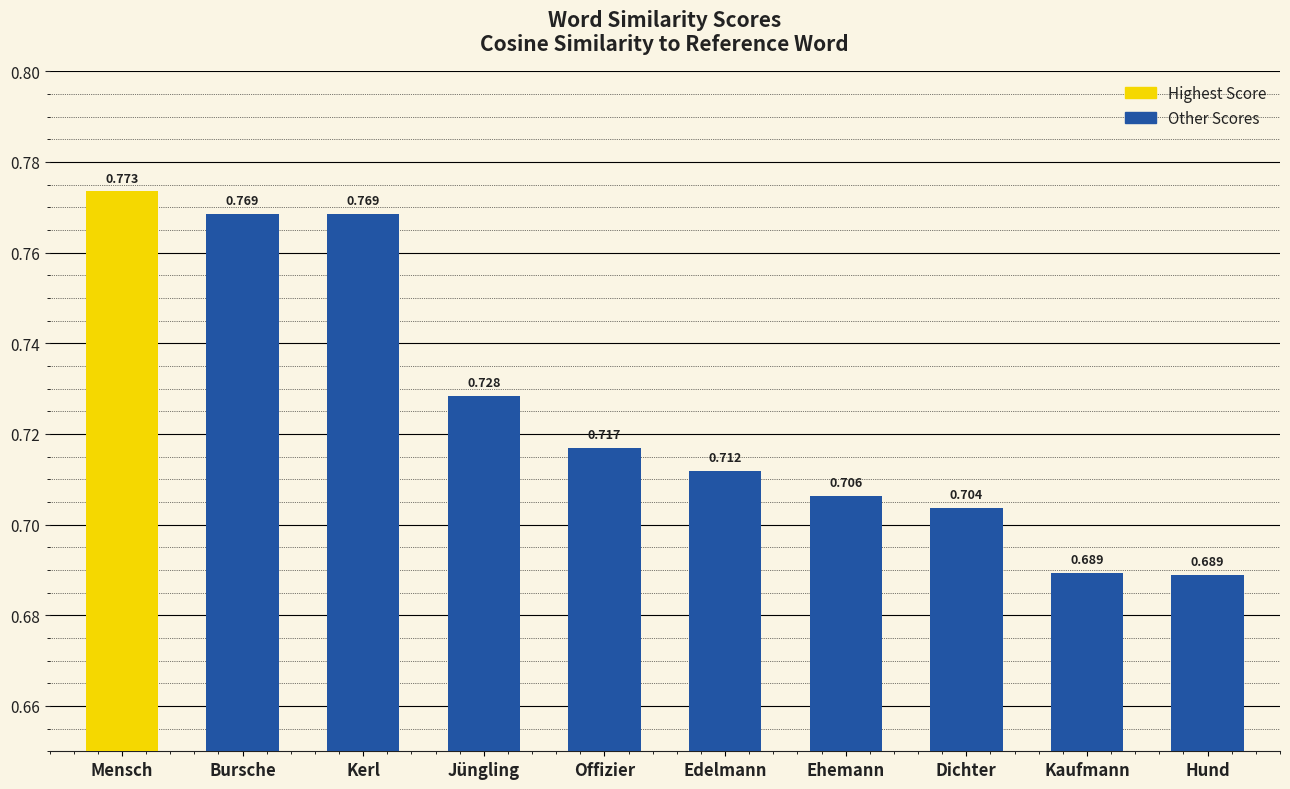

At which category does the chart reach its peak across all series?

Mensch